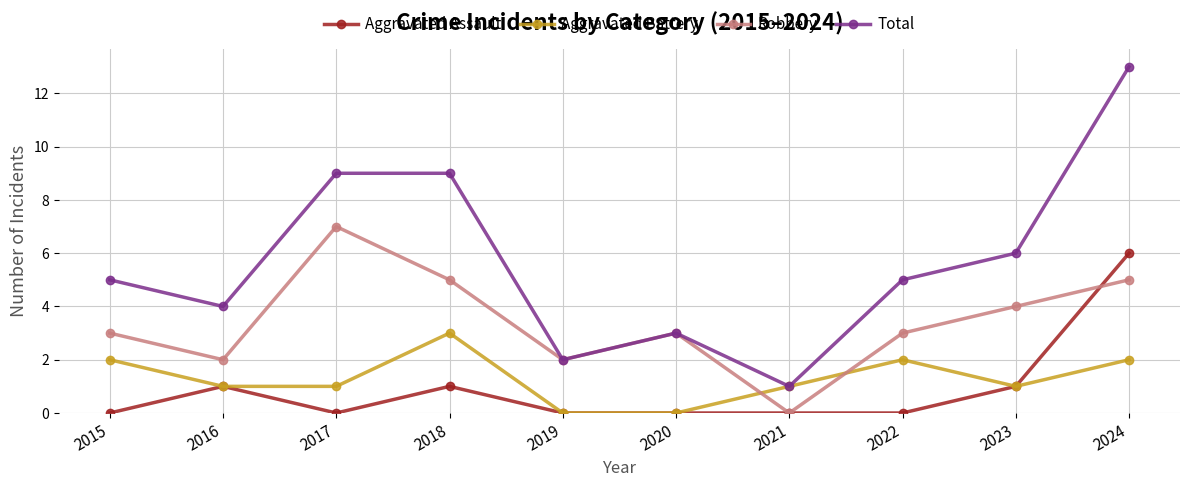

List the series in order of their peak value, lowest first.

Aggravated Battery, Aggravated Assault, Robbery, Total